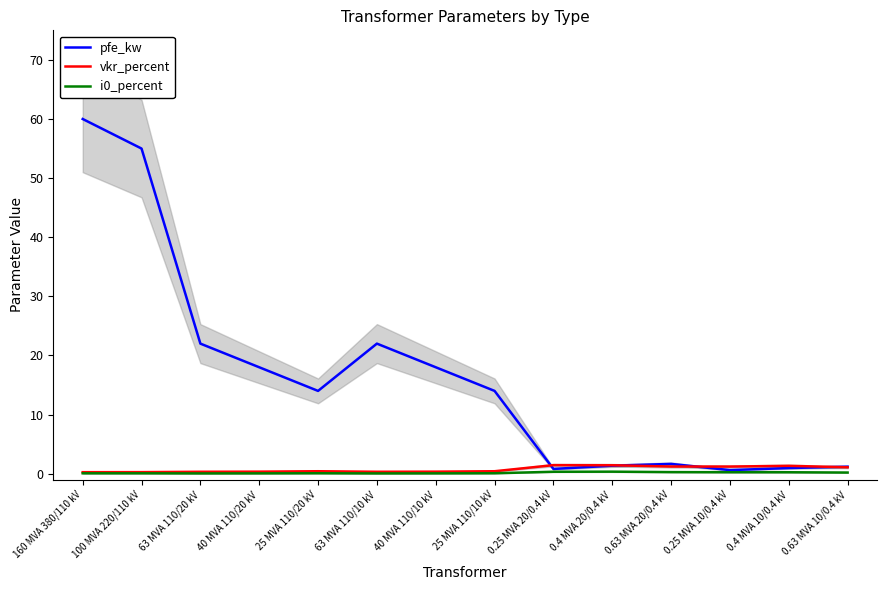

Which category has the highest value in the pfe_kw series?

160 MVA 380/110 kV